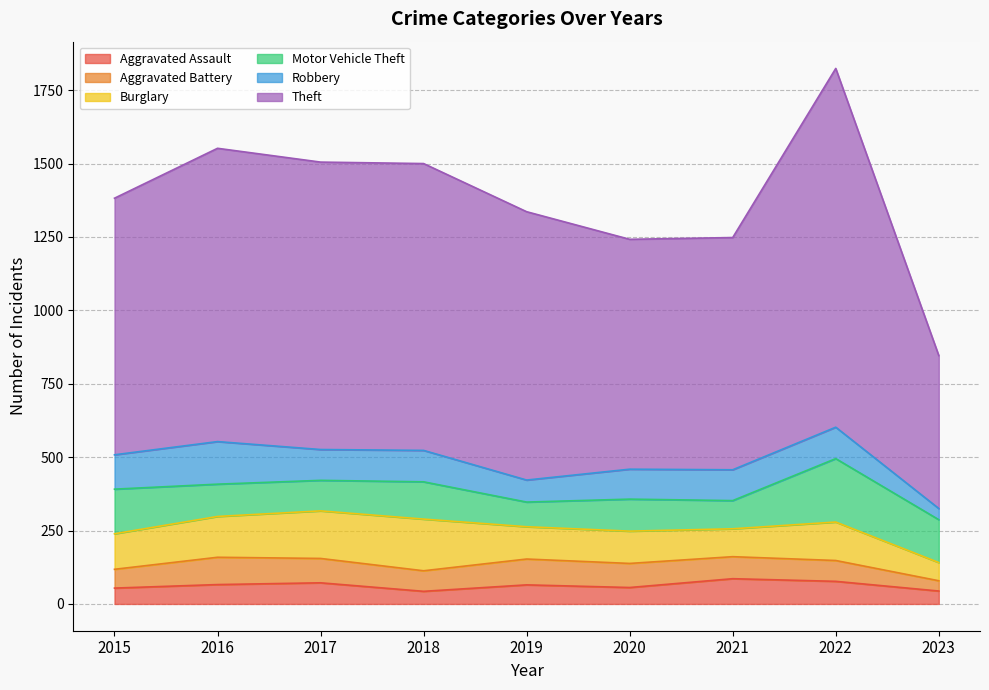

What is the value of the Aggravated Assault point at the 8th from the left?

77